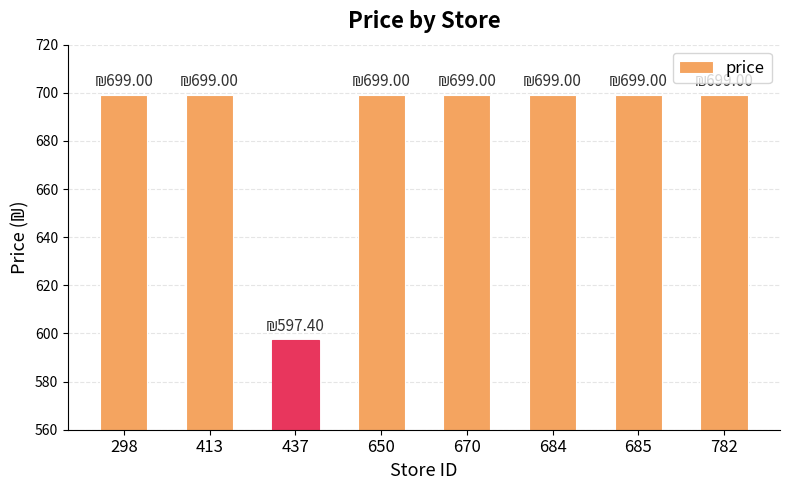

Reading left to right, list all the values displayed in this chart.

699.0	699.0	597.4	699.0	699.0	699.0	699.0	699.0